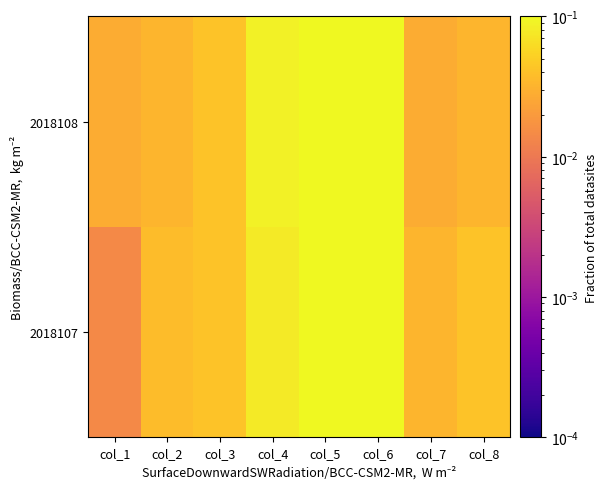

Rank the series by their maximum value, from highest to lowest.

2018108, 2018107